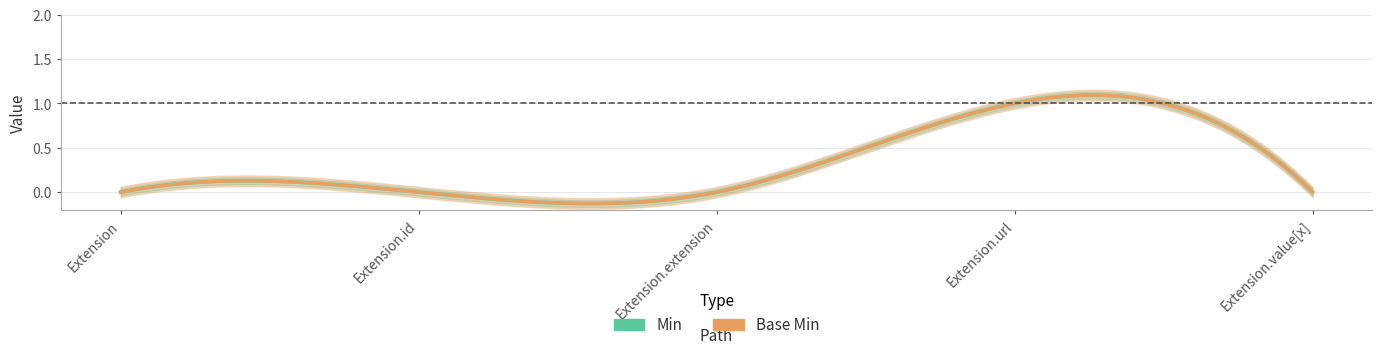

Is it true that Base Min equals 1 at Extension.extension?

False